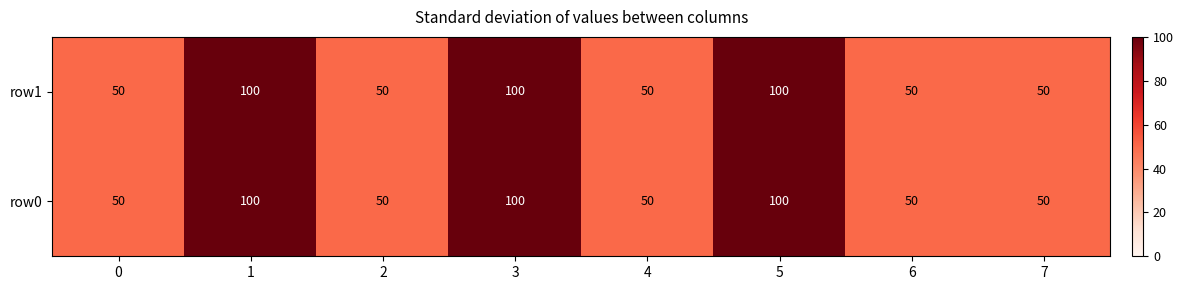

True or false: row0 has a value of 70 at 2.

False